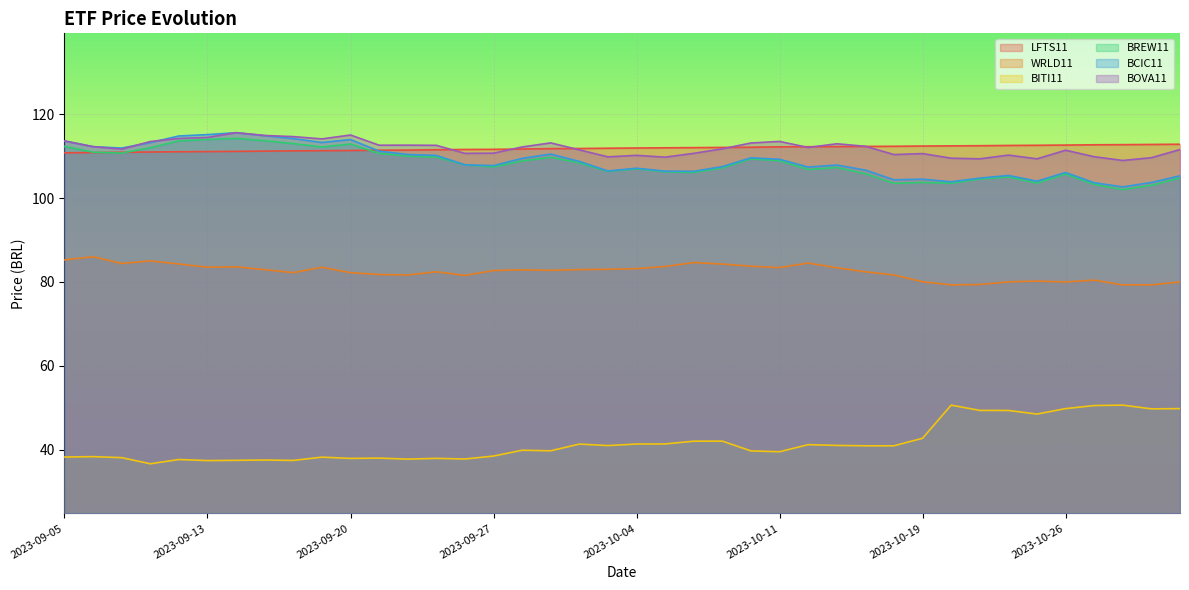

What is the difference between the highest and lowest values at 2023-10-25?

64.1